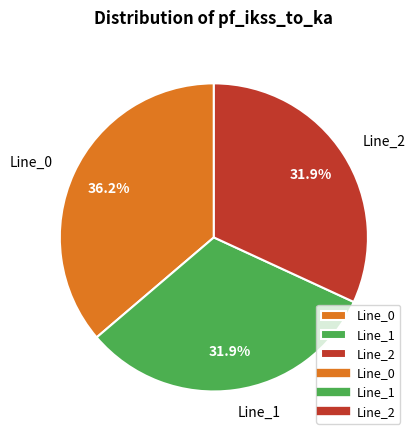

To the nearest percent, what percentage of the pie is Line_2?

32%